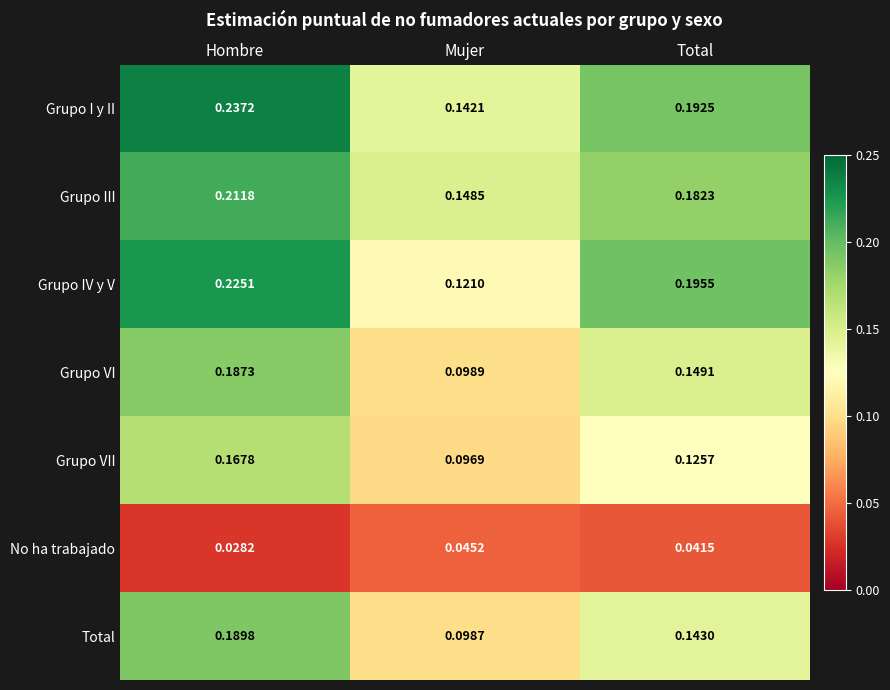

Which series changed the most between Hombre and Mujer?

Grupo IV y V